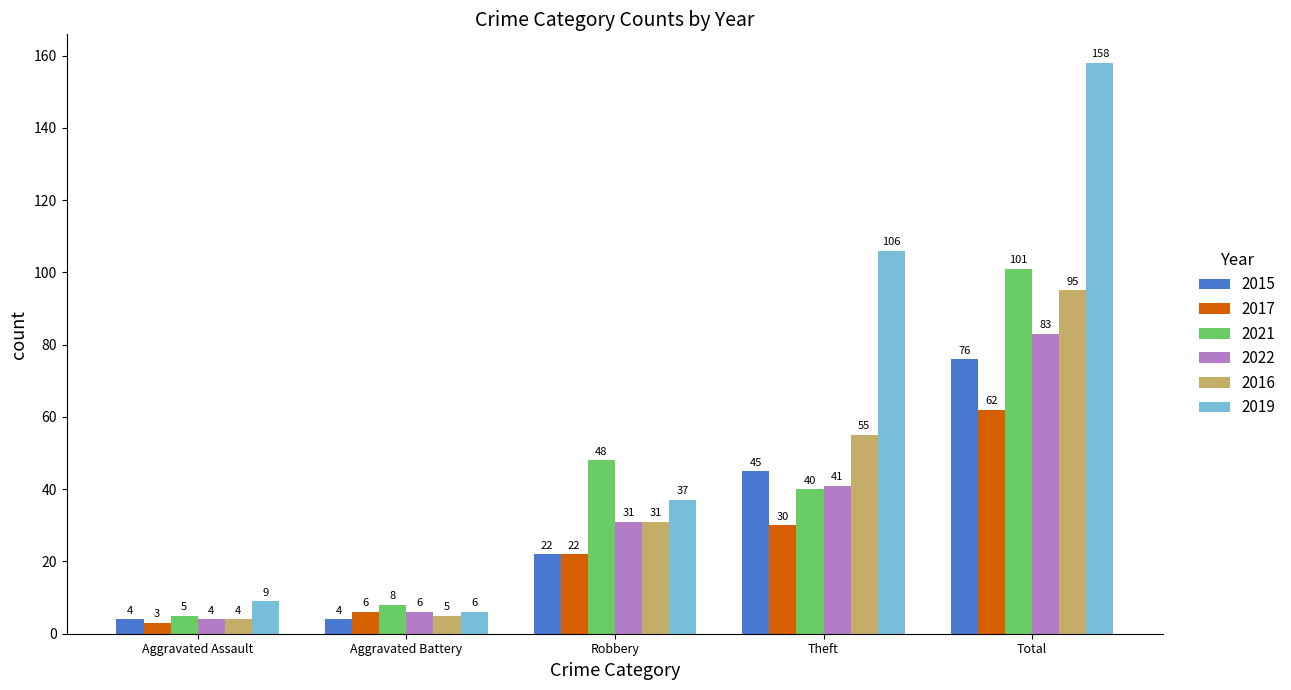

At how many categories does at least one series exceed 121?

1